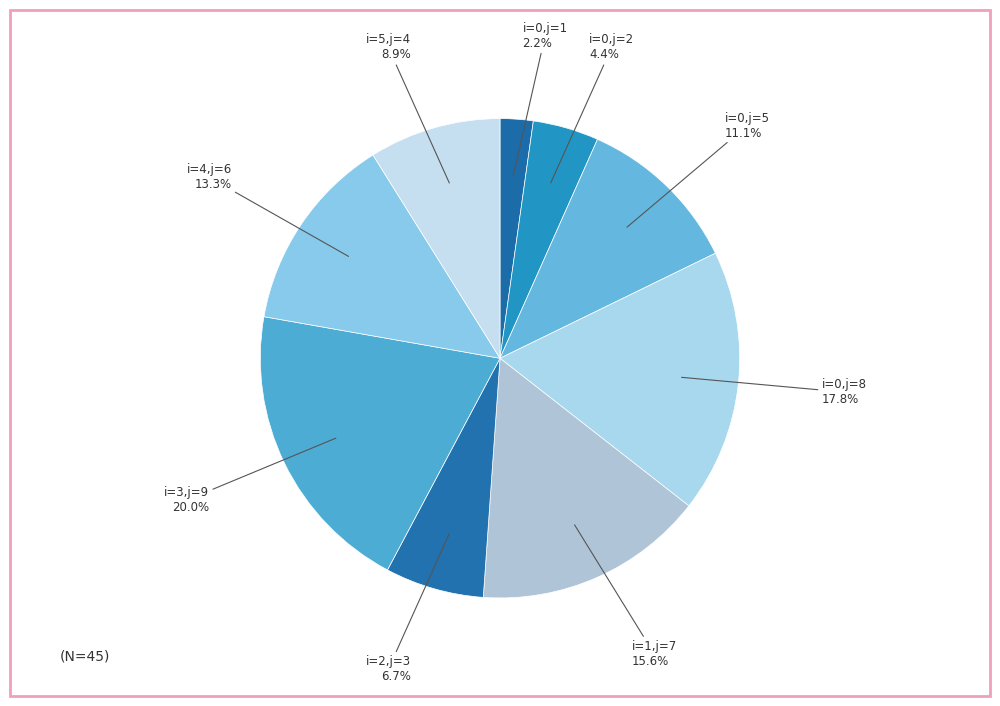

Which has a higher value, i=0,j=1 or i=5,j=4?

i=5,j=4